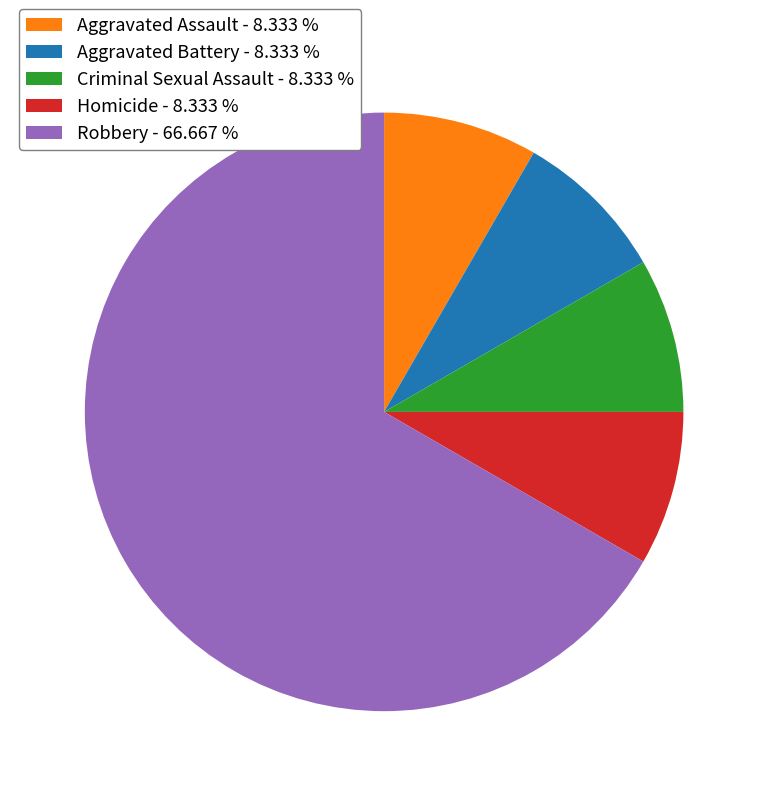

Is there a majority slice in this chart?

Yes